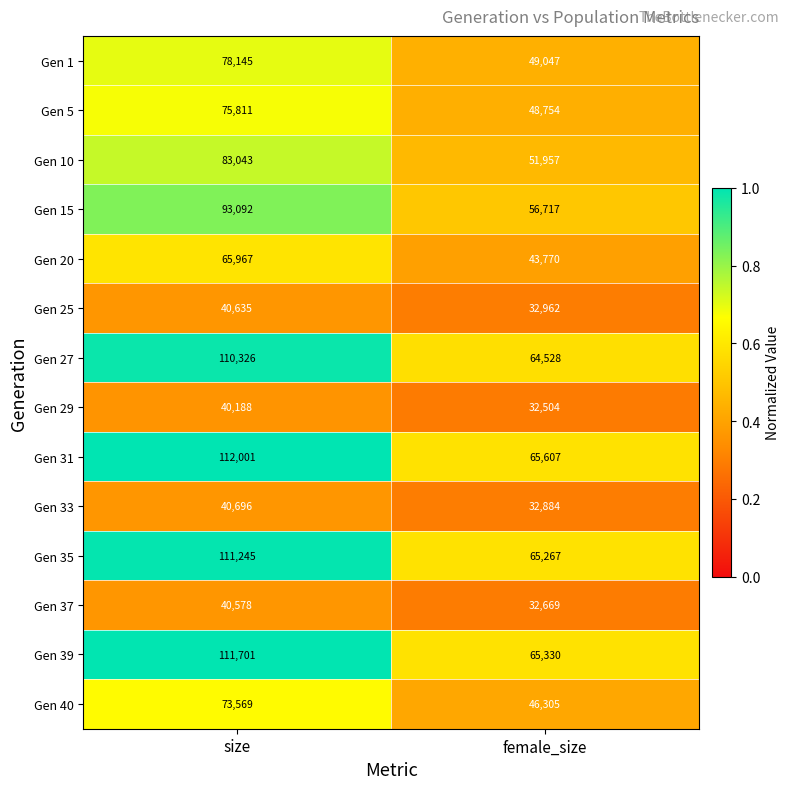

List the series in order of their peak value, lowest first.

Gen 29, Gen 37, Gen 25, Gen 33, Gen 20, Gen 40, Gen 5, Gen 1, Gen 10, Gen 15, Gen 27, Gen 35, Gen 39, Gen 31